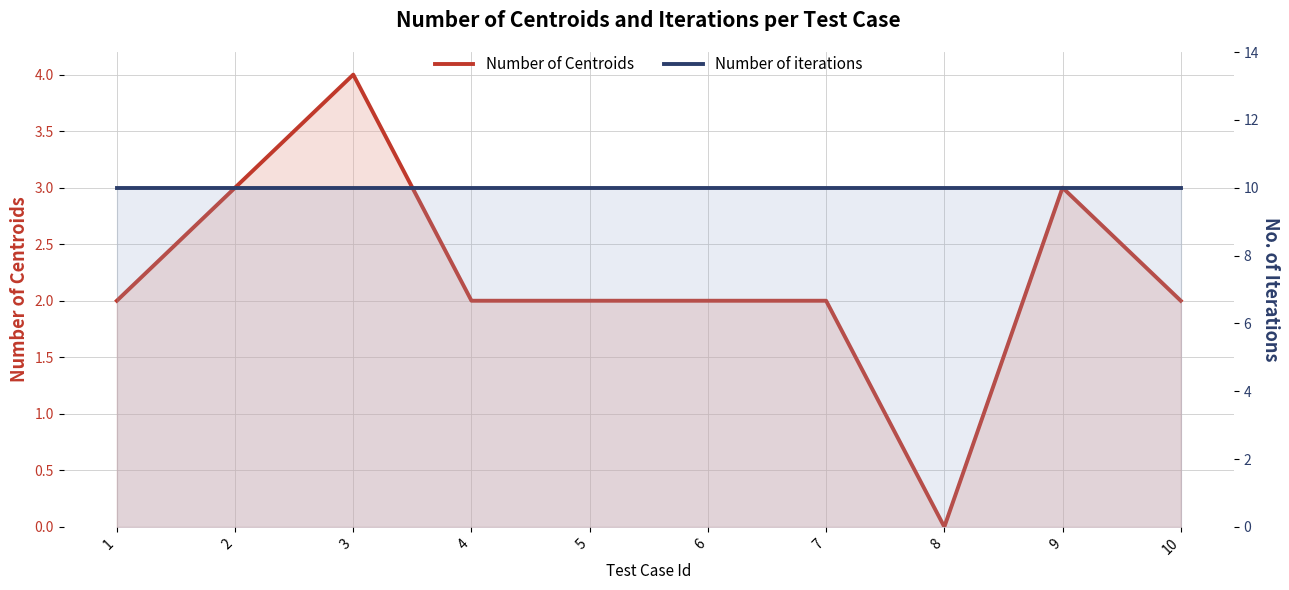

At which label is Number of iterations closest to 10?

1